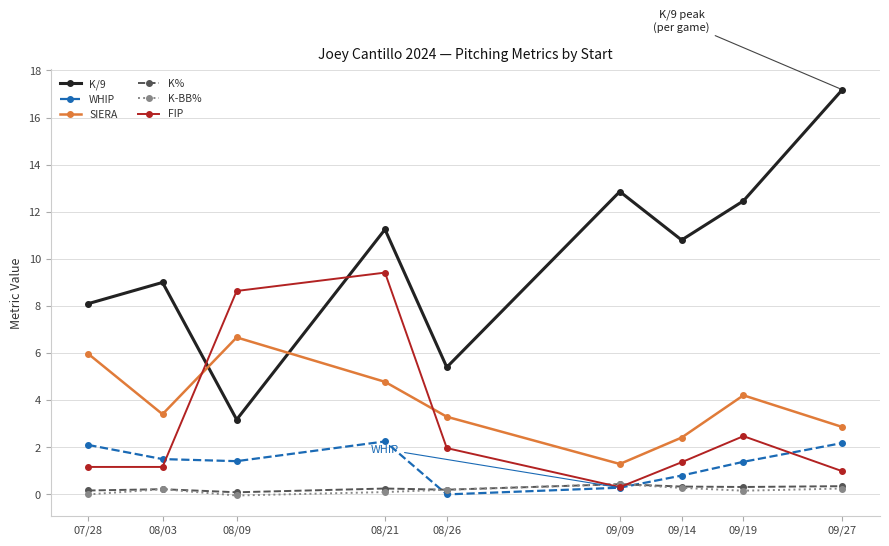

What is the greatest value displayed?

17.2